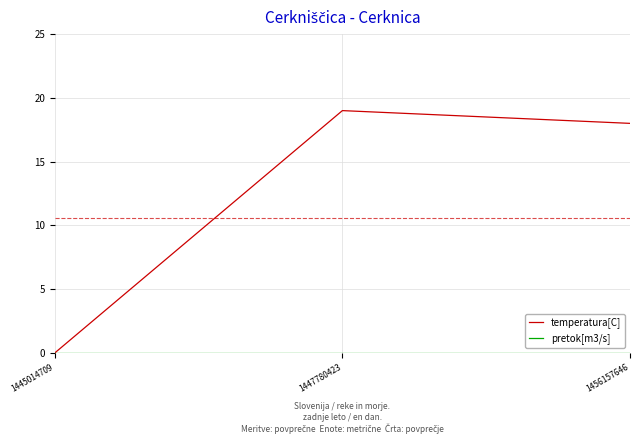

Which series has the largest total across all categories?

temperatura[C]